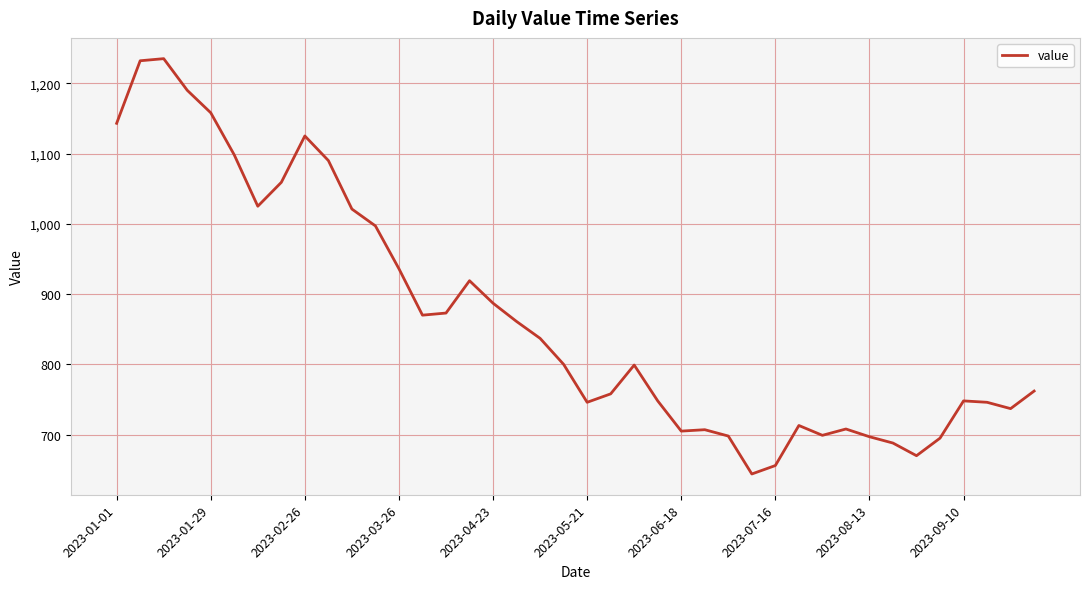

What is the maximum value shown in the chart?

1235